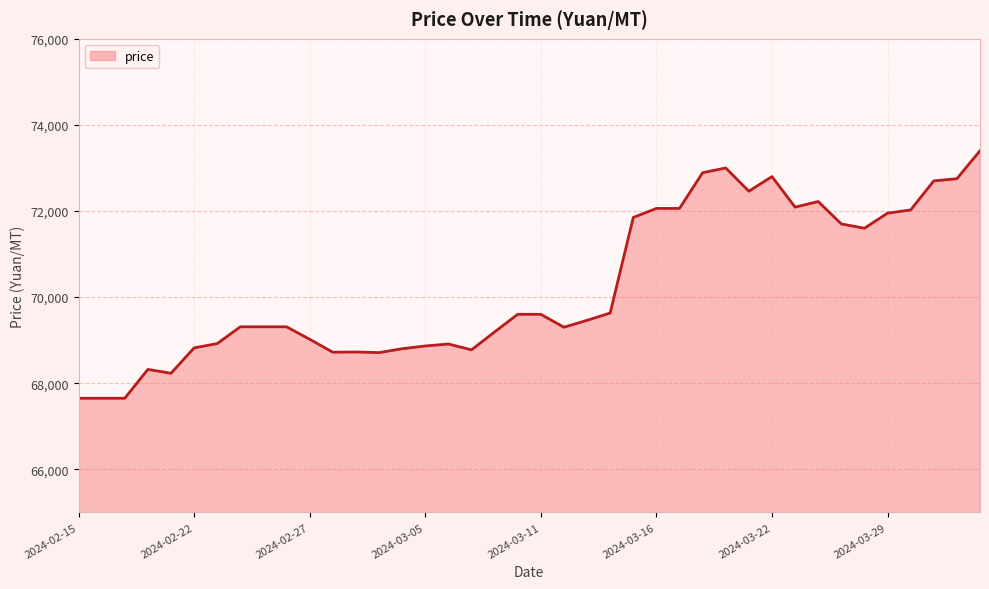

What is the maximum value shown in the chart?

73400